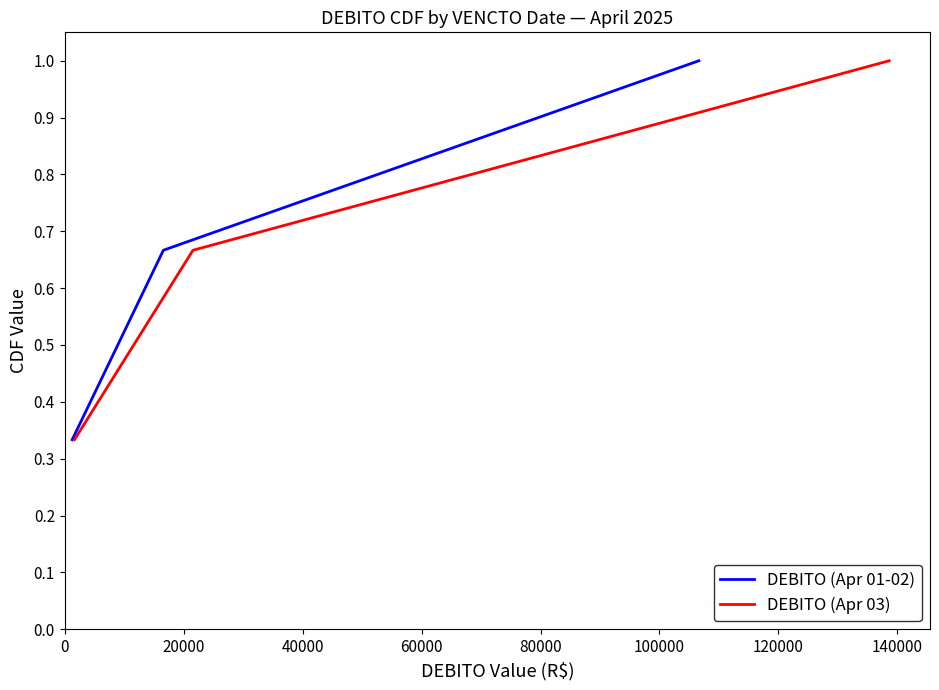

What is the highest value of the DEBITO (Apr 01-02) series?

1.0